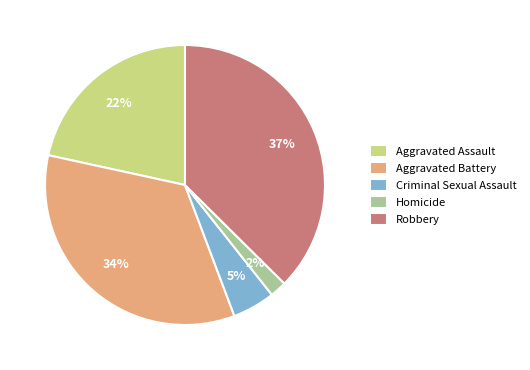

What is the smallest slice in the pie chart?

Homicide